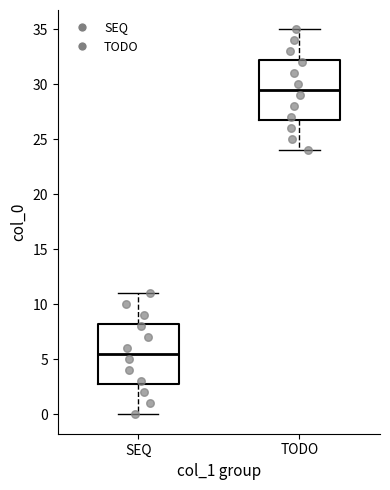

Where does the upper whisker of the box for TODO end on the y-axis? The values are not printed on the chart, so give them approximately, as read against the axis.

35.0